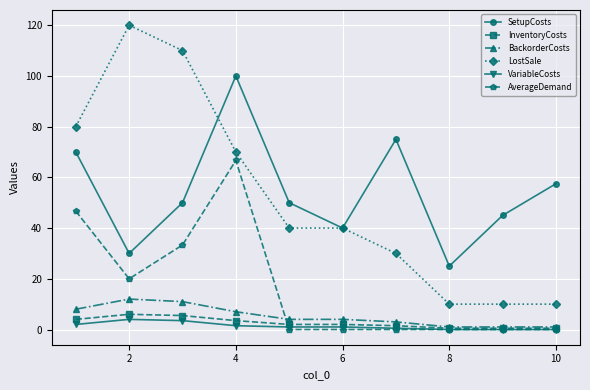

True or false: AverageDemand has more than 0 points higher than both neighbors.

True